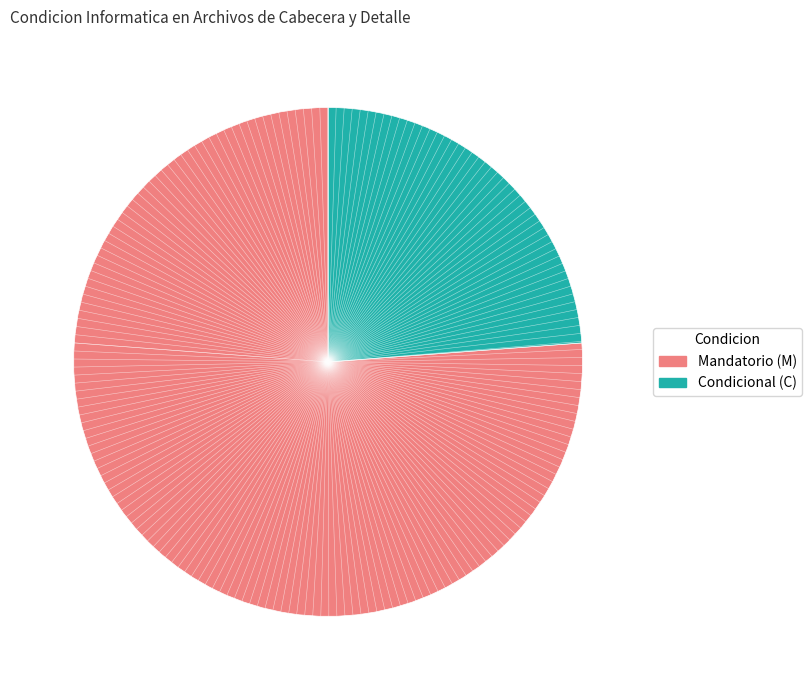

Is there a majority slice in this chart?

Yes